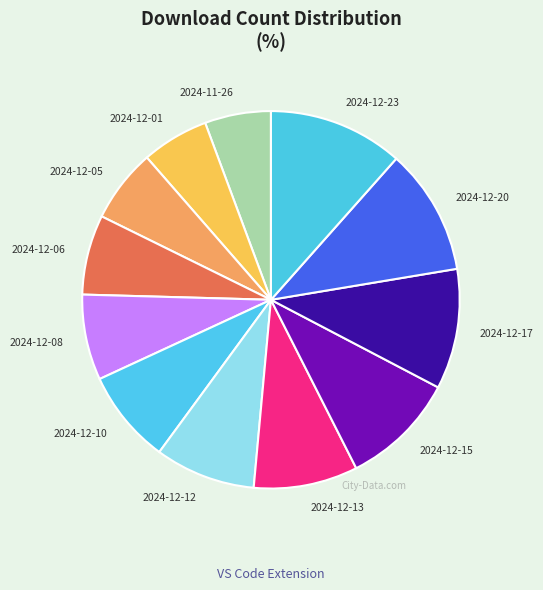

The 2024-11-26 slice represents 12% of the pie. True or false?

False